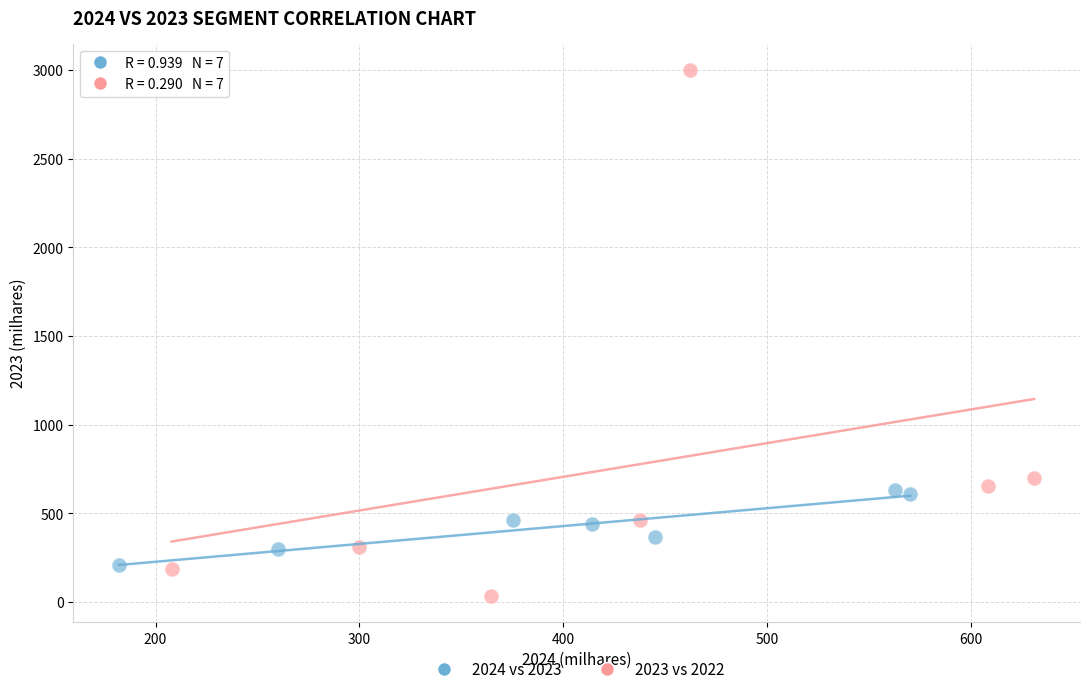

Which series reaches the maximum Y coordinate?

2023 vs 2022